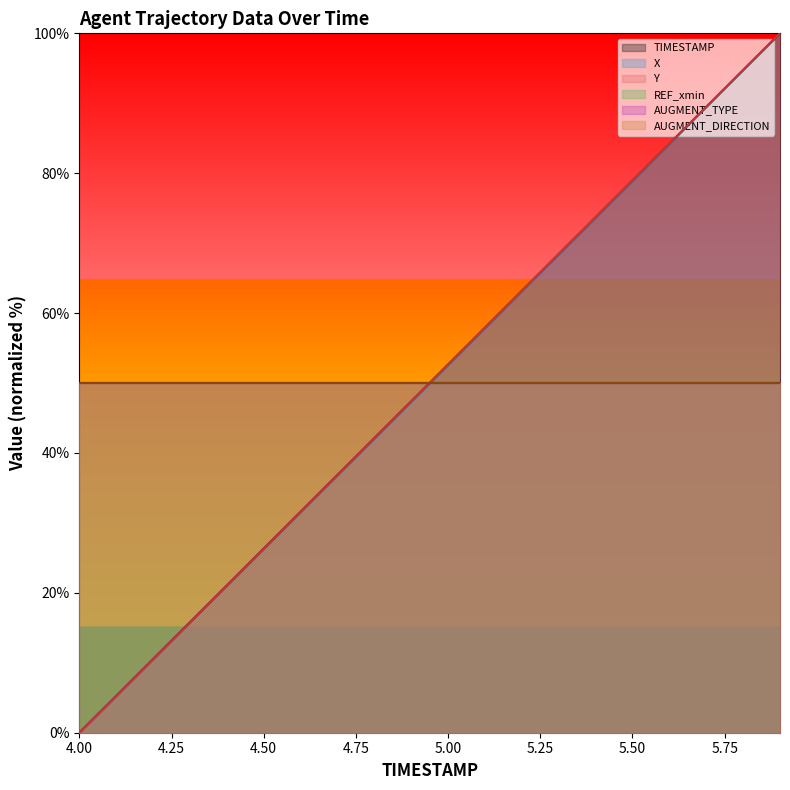

What is the label of the 14th point from the left?

5.3